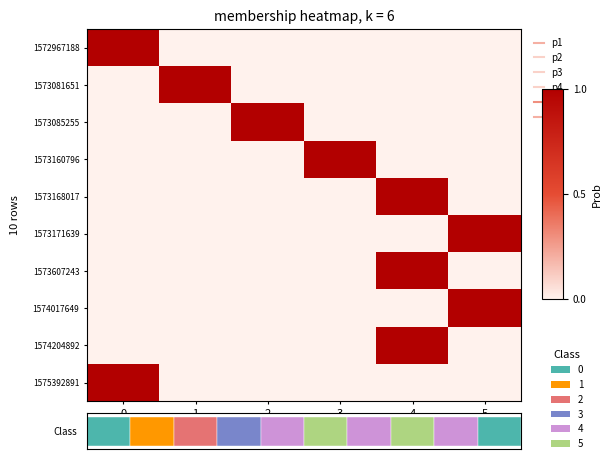

Which category has the lowest value across all series?

1